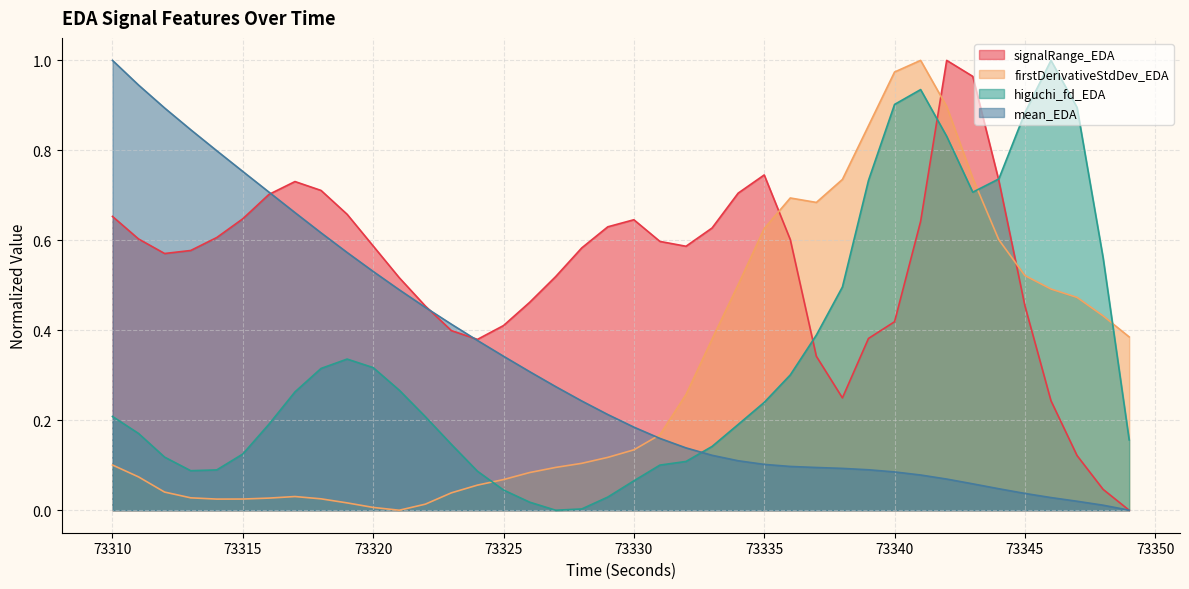

How many intersections are there between higuchi_fd_EDA and firstDerivativeStdDev_EDA?

3